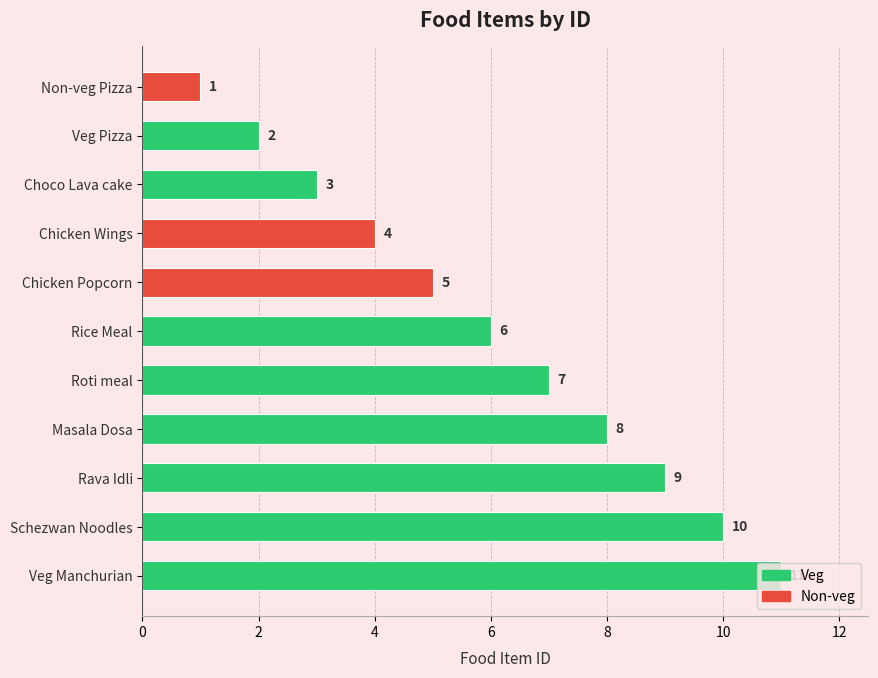

What is the label of the 6th bar from the bottom?

Rice Meal